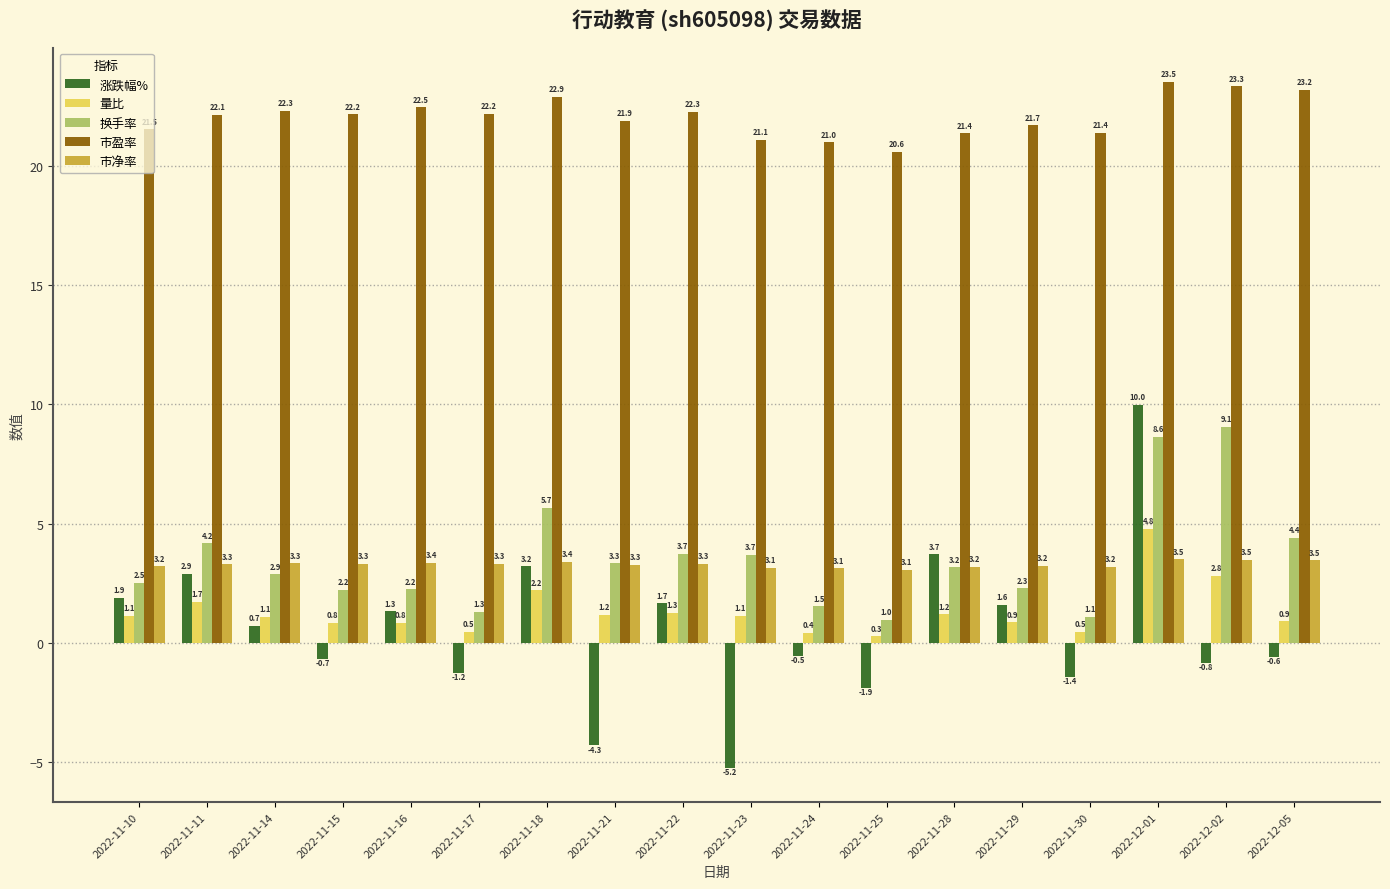

Which category has the lowest value across all series?

2022-11-23